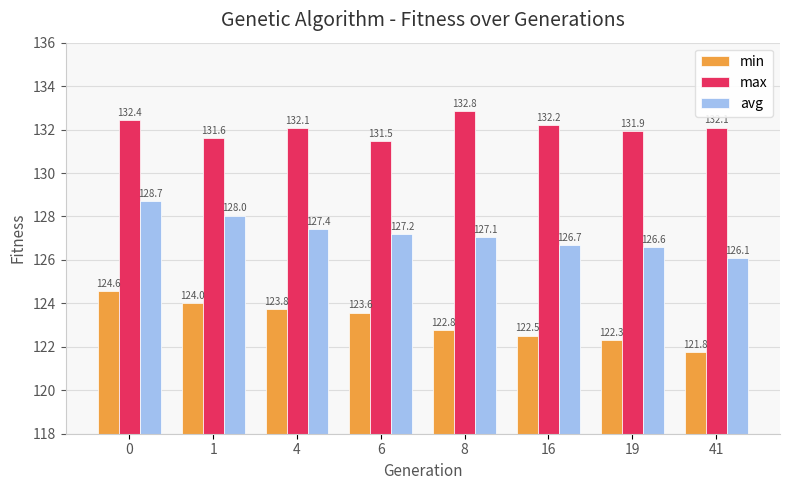

What is the average value of the avg series?

127.2